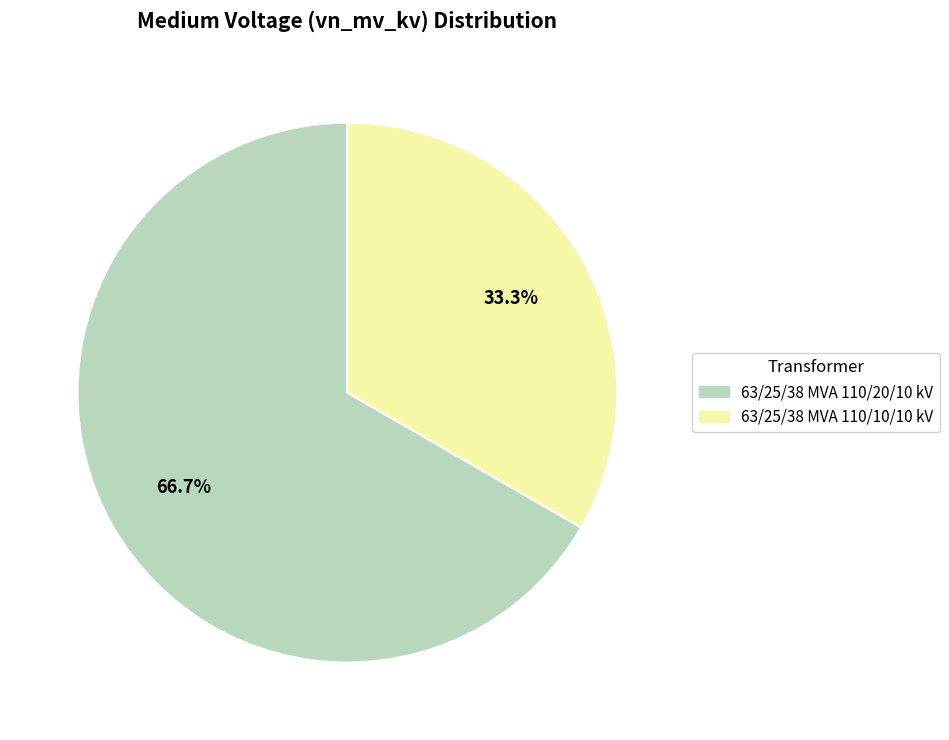

Which has a higher value, 63/25/38 MVA 110/10/10 kV or 63/25/38 MVA 110/20/10 kV?

63/25/38 MVA 110/20/10 kV